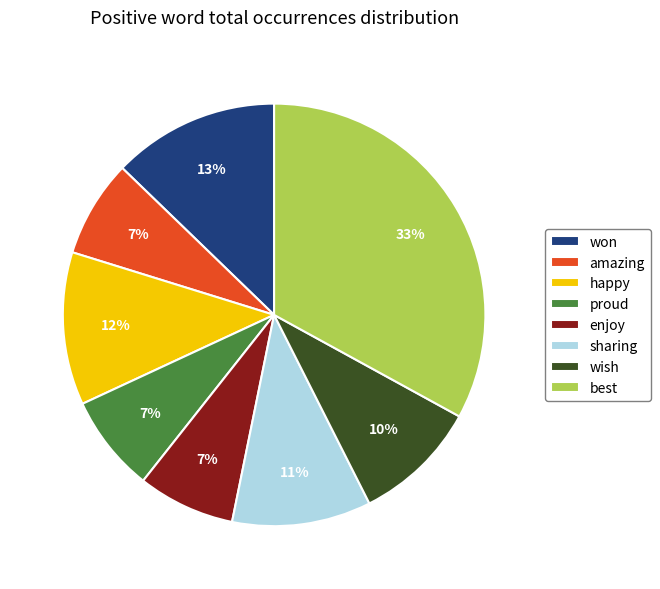

To the nearest percent, what percentage of the pie is proud?

7%